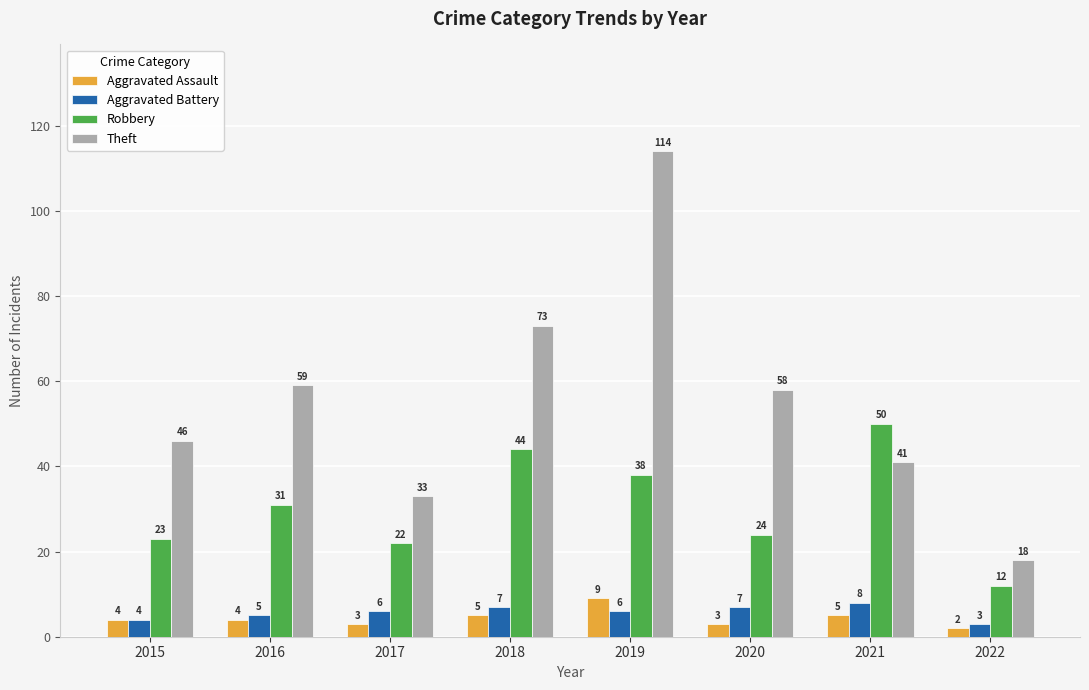

How many bars are there in each group?

4